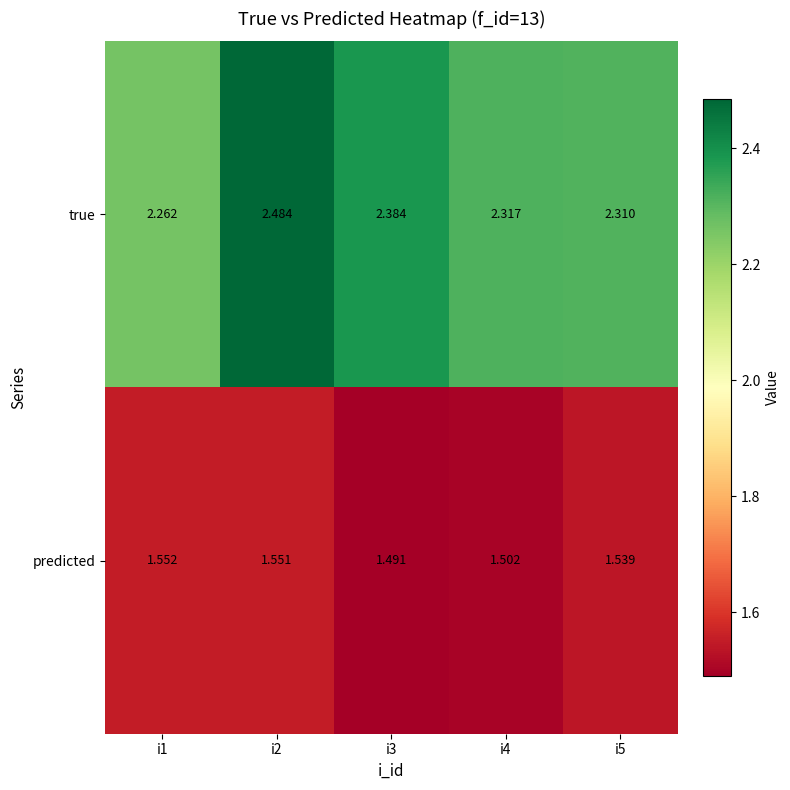

Rank the series by their average value, from highest to lowest.

true, predicted